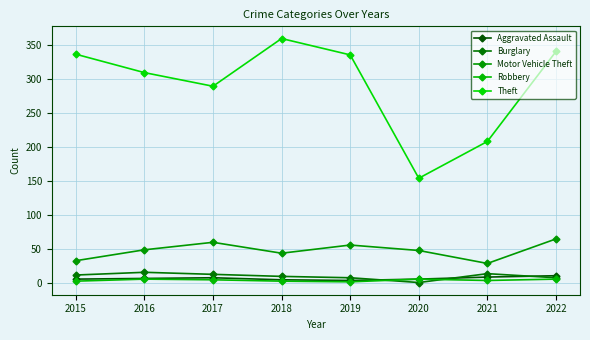

True or false: Robbery has more than 2 interior local peaks.

False